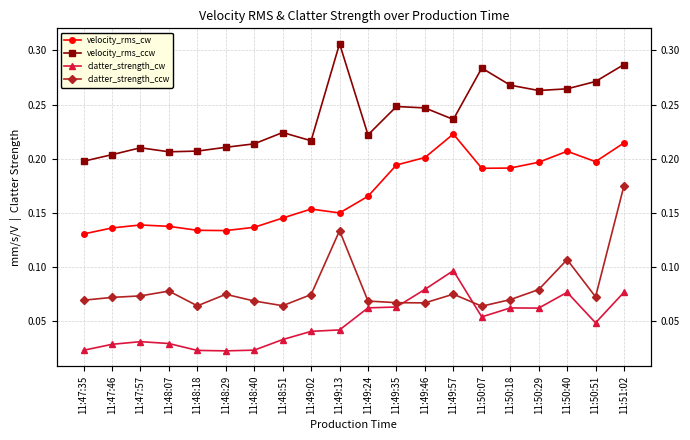

Which label corresponds to the smallest value in the chart?

11:48:29